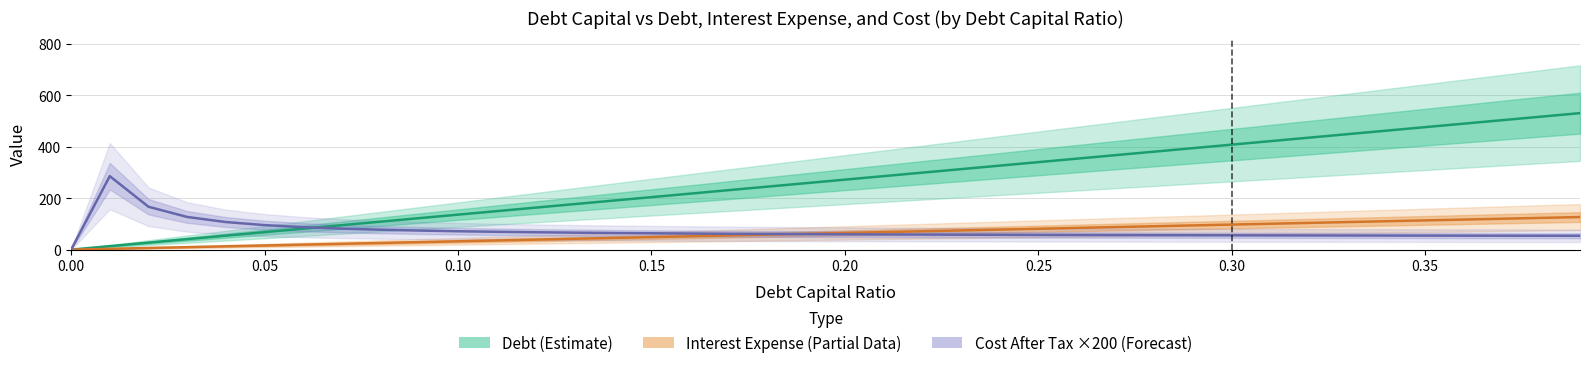

Reading left to right, what are all the values shown in this chart?

Debt (Estimate): 0.0	13.6	27.2	40.8	54.4	68.0	81.6	95.2	108.8	122.4	136.0	149.6	163.2	176.8	190.4	204.0	217.6	231.2	244.8	258.4	272.0	285.6	299.2	312.8	326.4	340.0	353.6	367.2	380.8	394.4	408.0	421.6	435.2	448.8	462.4	476.0	489.6	503.2	516.8	530.4
Interest Expense (Partial): 0.0	3.2	6.5	9.7	13.0	16.2	19.5	22.7	26.0	29.2	32.5	35.7	39.0	42.2	45.5	48.7	52.0	55.2	58.5	61.7	65.0	68.2	71.4	74.7	77.9	81.2	84.4	87.7	90.9	94.2	97.4	100.7	103.9	107.2	110.4	113.7	116.9	120.2	123.4	126.7
Cost Debt After Tax × 200 (Forecast): 0.0	285.6	166.7	127.0	107.2	95.3	87.4	81.7	77.5	74.2	71.5	69.4	67.6	66.1	64.8	63.6	62.6	61.8	61.0	60.3	59.7	59.1	58.6	58.1	57.7	57.3	56.9	56.6	56.3	56.0	55.7	55.4	55.2	55.0	54.8	54.6	54.4	54.2	54.0	53.9